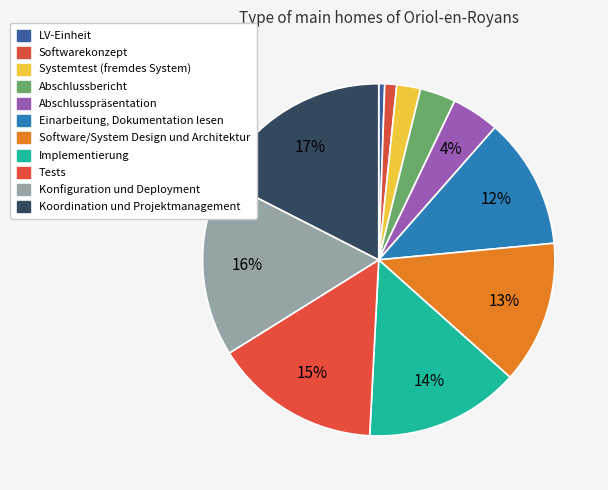

The Abschlusspräsentation slice represents 1% of the pie. True or false?

False